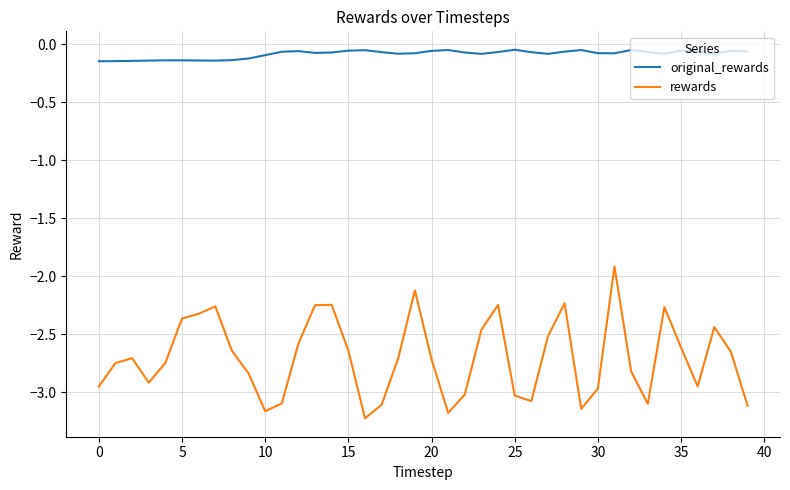

Which series has the largest range (max minus min)?

rewards